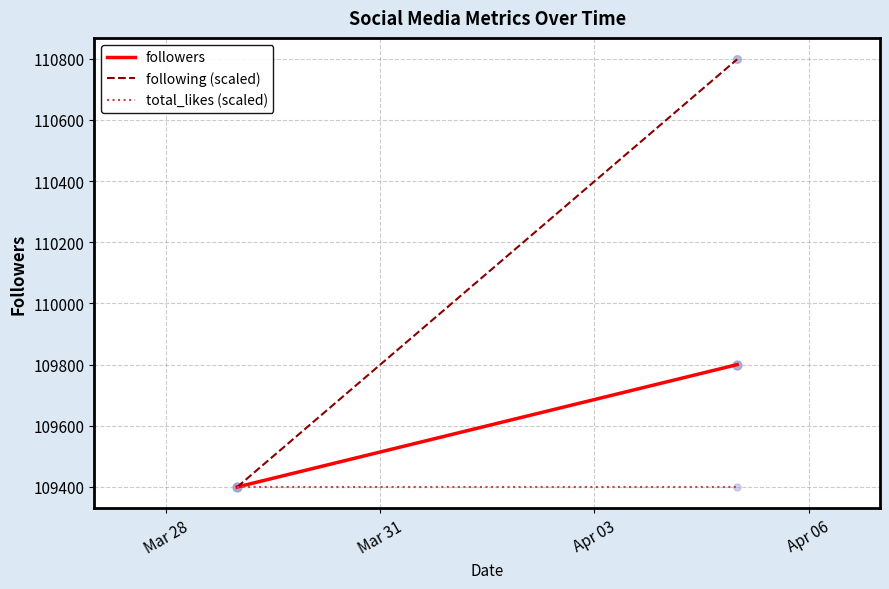

Which series contains the lowest Y value?

followers